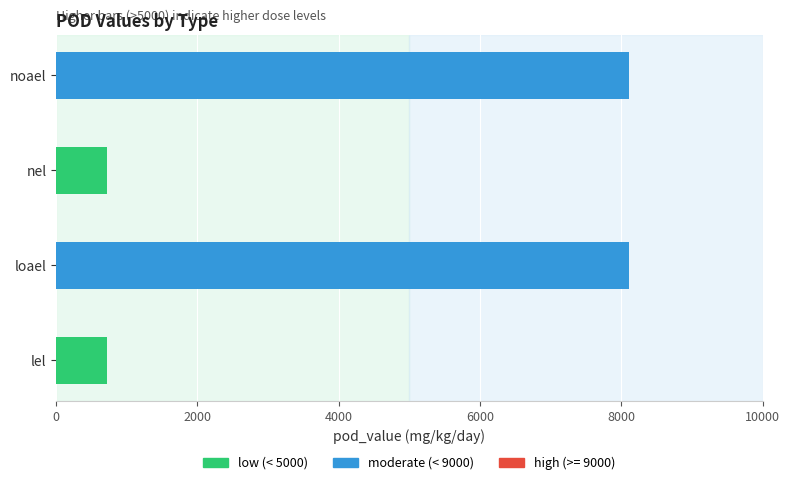

What is the greatest value displayed?

8103